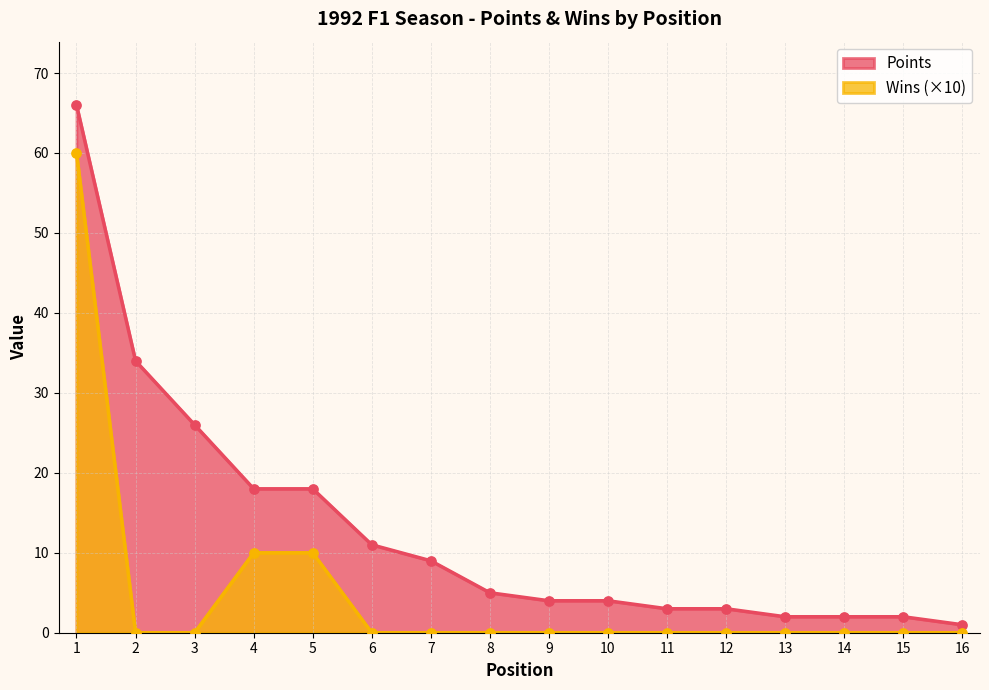

At which category is the sum across all series the highest?

1